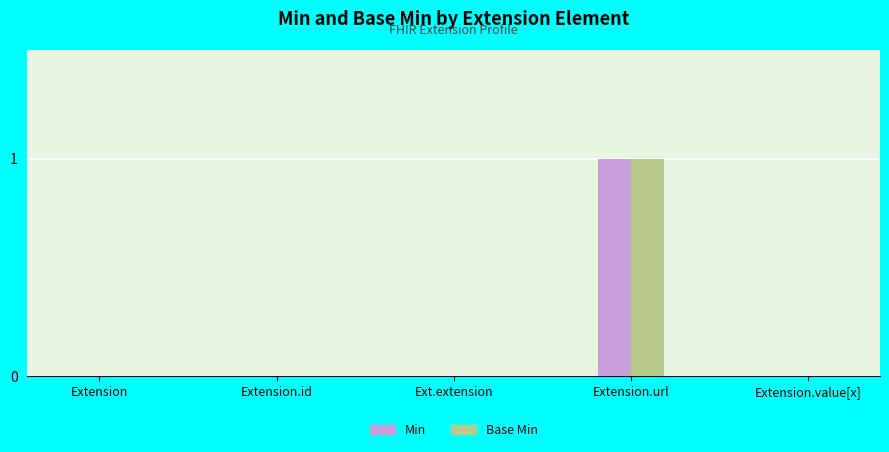

At which category is the sum across all series the highest?

Extension.url